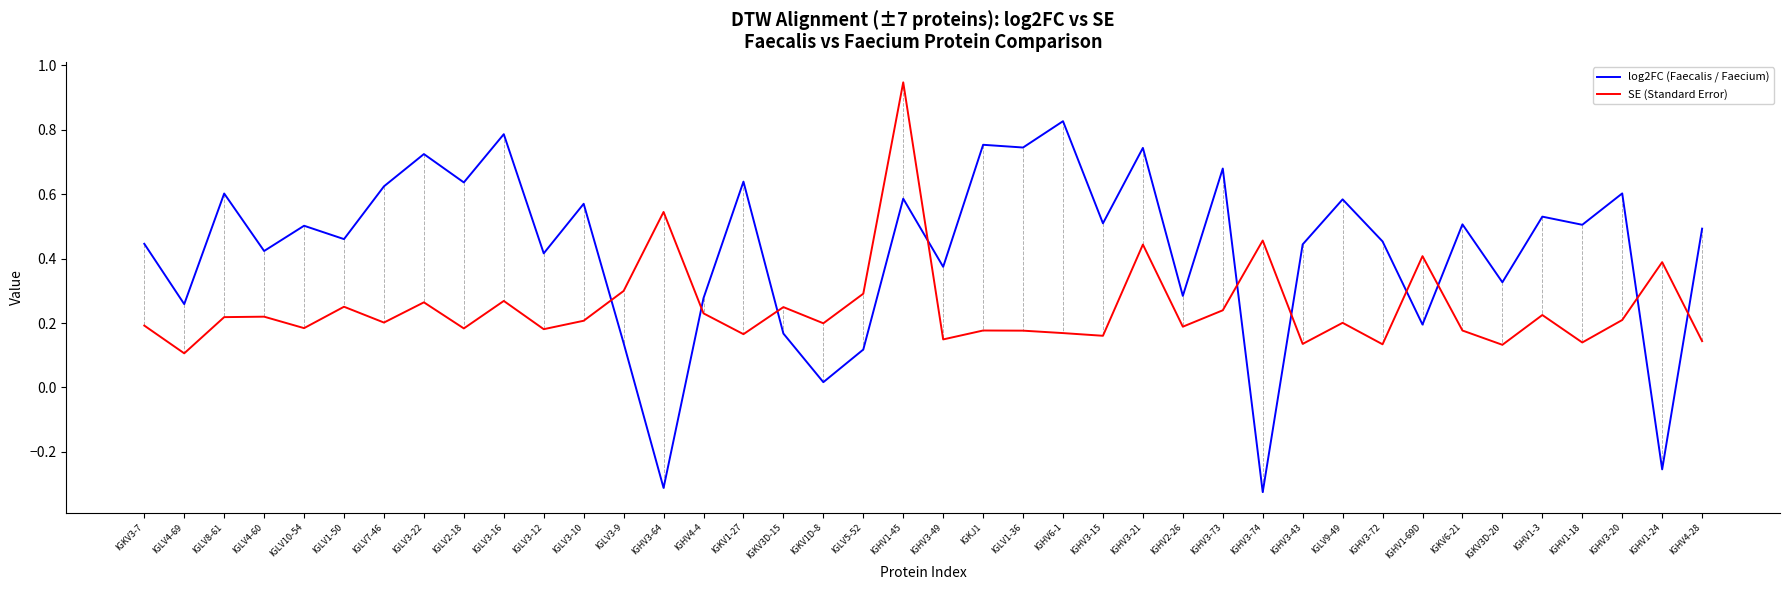

In SE (Standard Error), how many points are higher than both neighbors (excluding endpoints)?

14